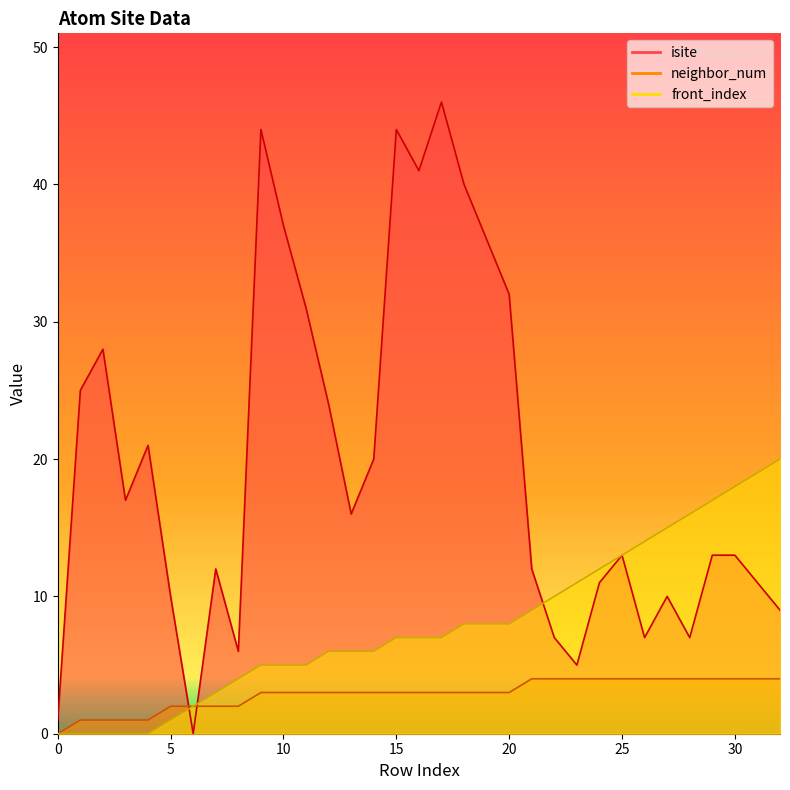

Reading right to left, list all the values displayed in this chart.

isite: 9	11	13	13	7	10	7	13	11	5	7	12	32	36	40	46	41	44	20	16	24	31	37	44	6	12	0	10	21	17	28	25	1
neighbor_num: 4	4	4	4	4	4	4	4	4	4	4	4	3	3	3	3	3	3	3	3	3	3	3	3	2	2	2	2	1	1	1	1	0
front_index: 20	19	18	17	16	15	14	13	12	11	10	9	8	8	8	7	7	7	6	6	6	5	5	5	4	3	2	1	0	0	0	0	0